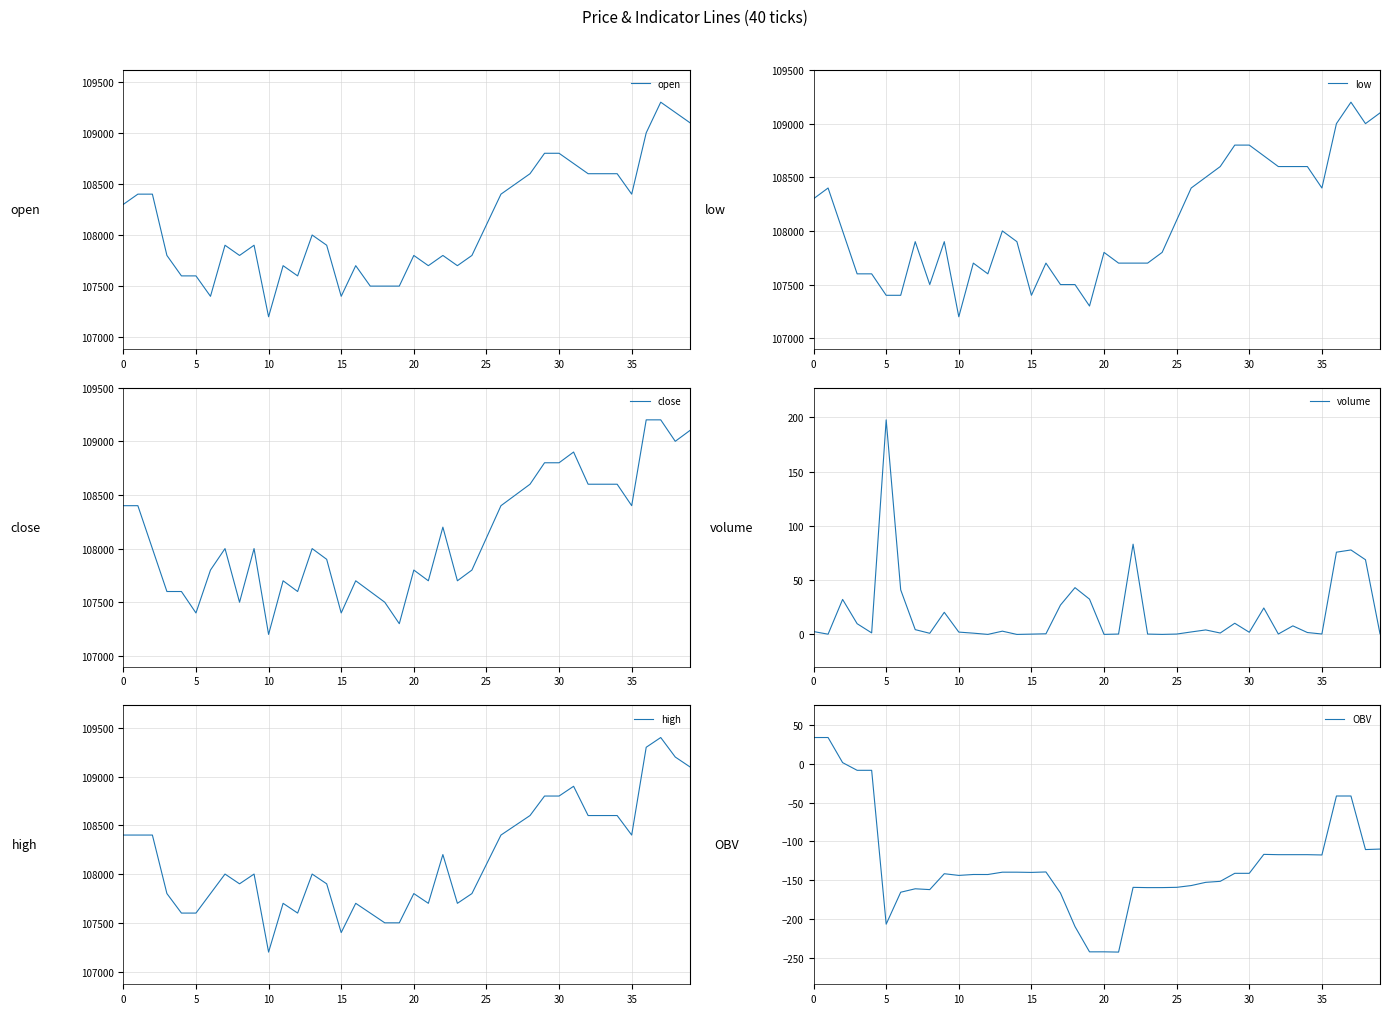

What is the difference between the maximum and minimum values in the close series?

2000